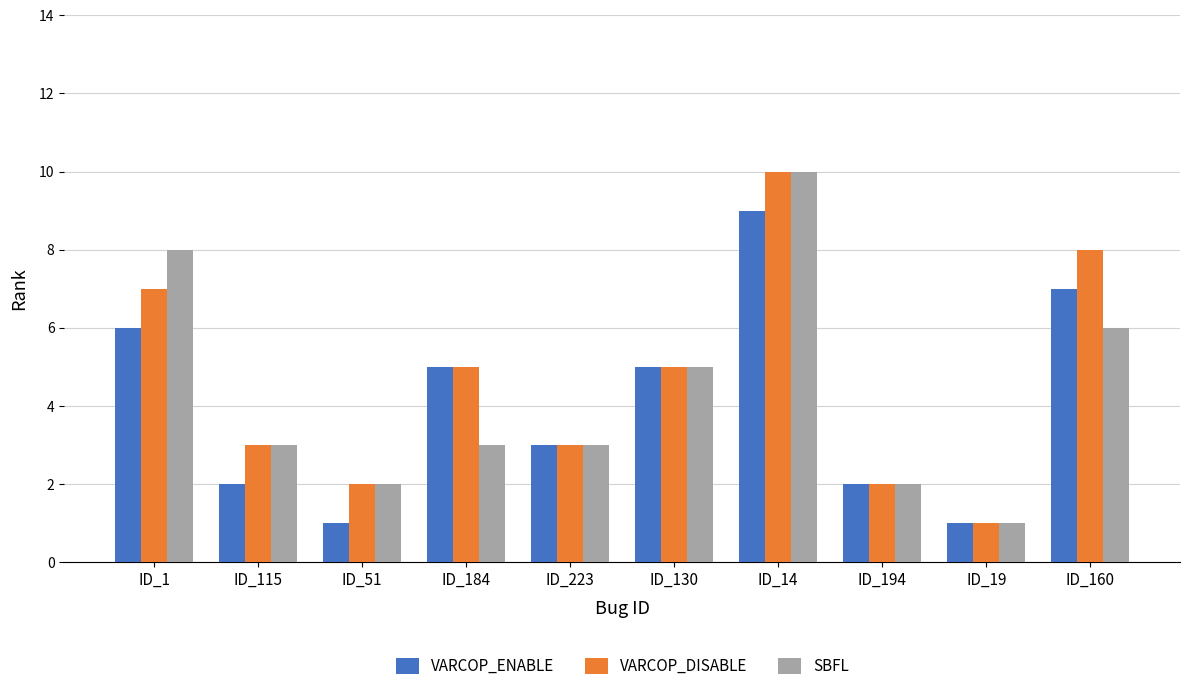

What position from the right is ID_19?

2